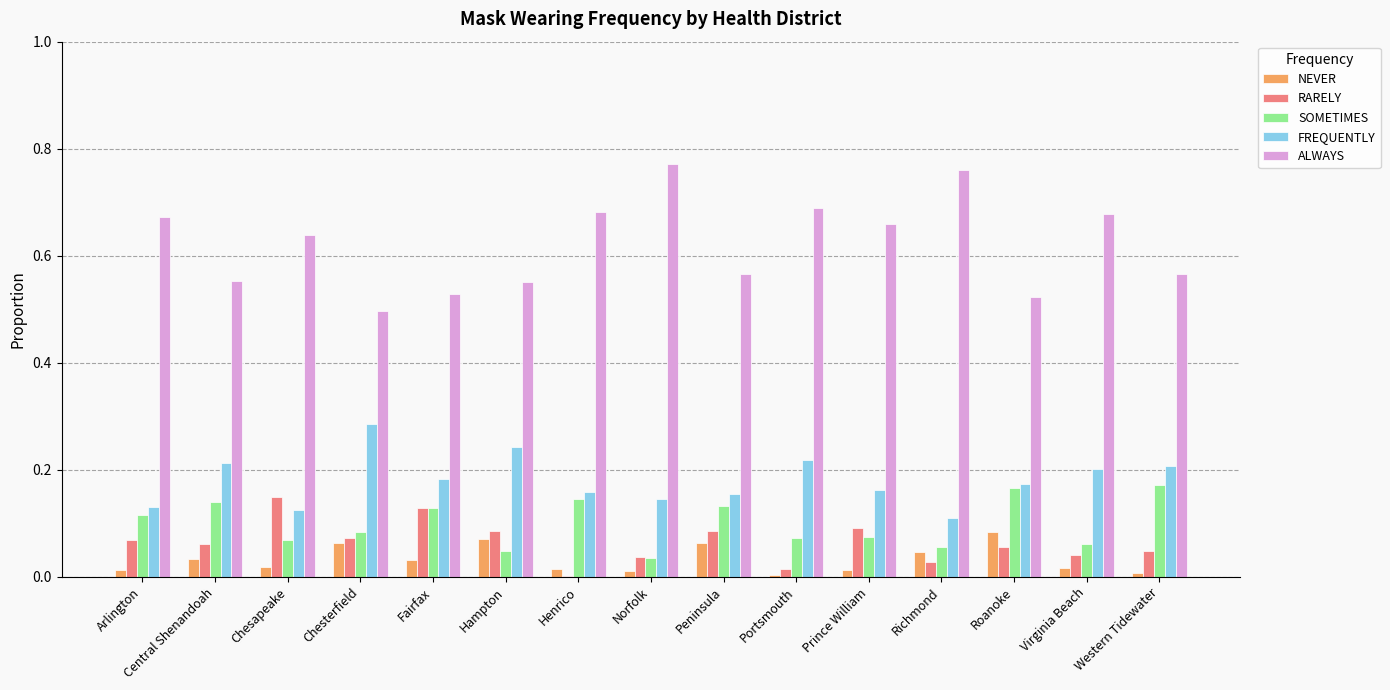

True or false: RARELY has a value of 0.0 at Arlington.

False